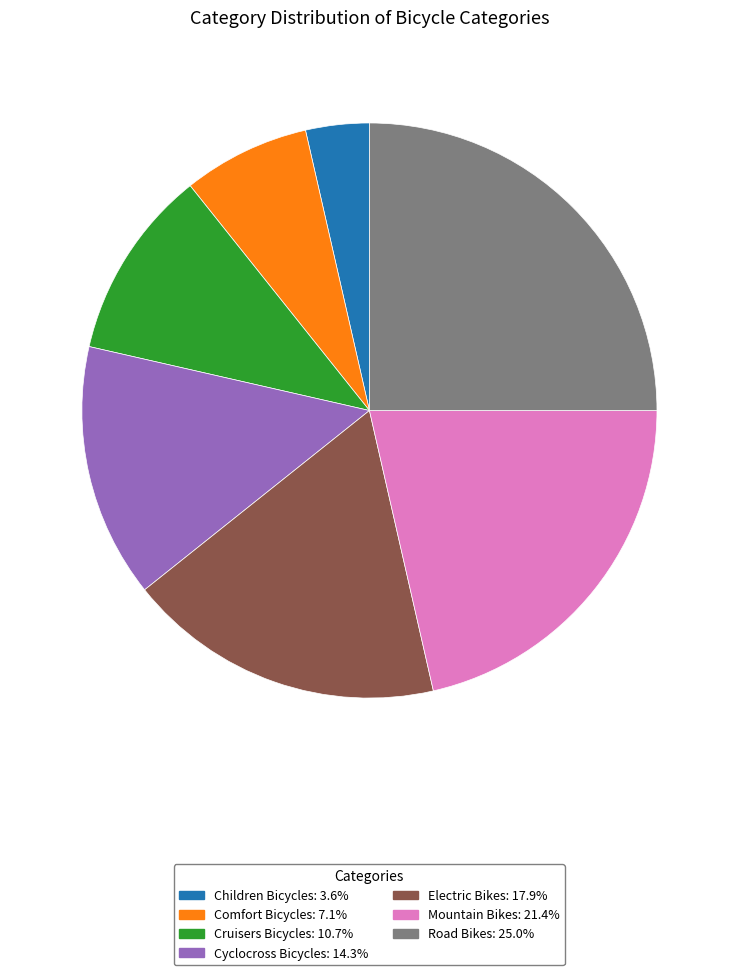

The Cruisers Bicycles slice represents 11% of the pie. True or false?

True